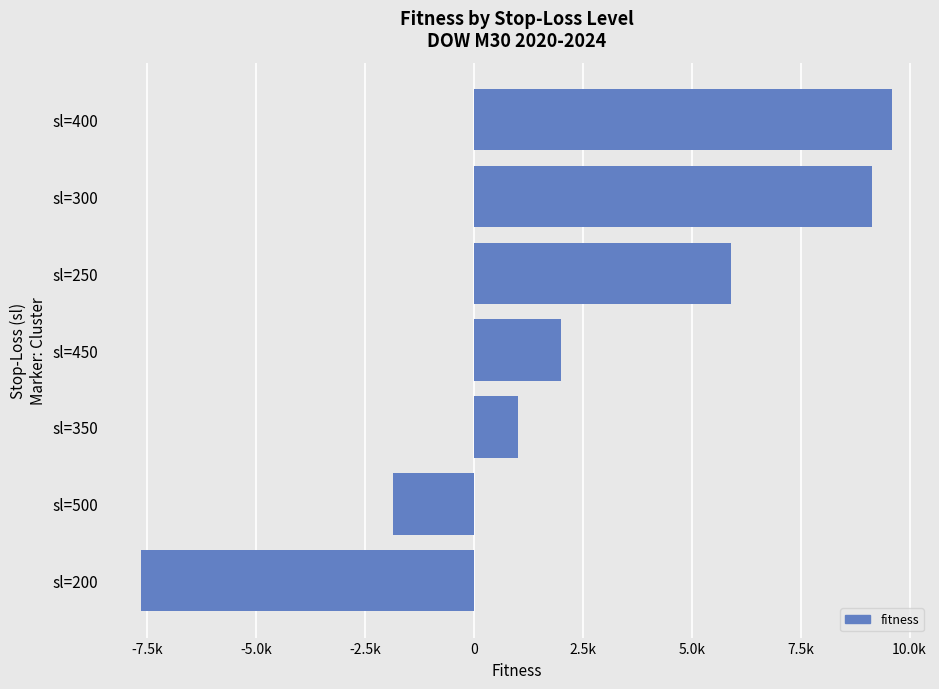

Are the bars horizontal?

Yes